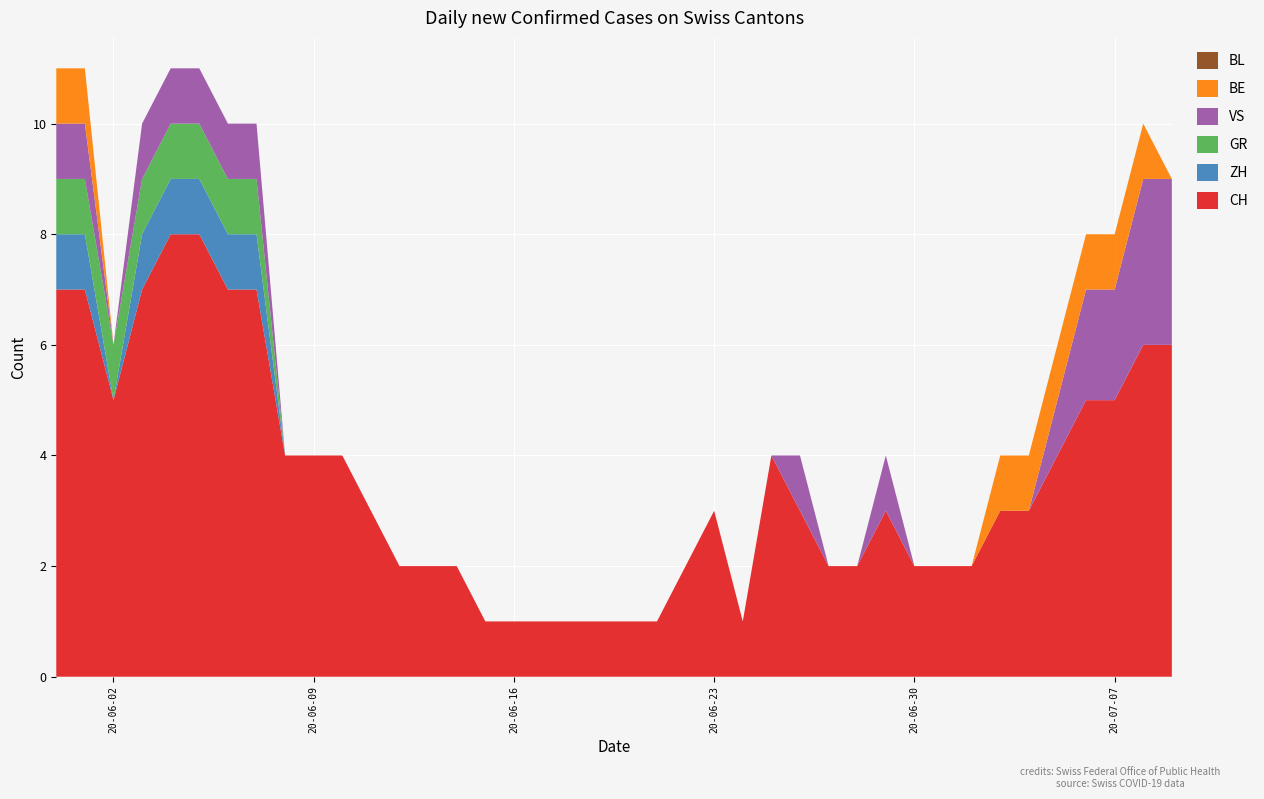

Reading left to right, extract all data points from this chart.

CH: 2020-05-31=7	2020-06-01=7	2020-06-02=5	2020-06-03=7	2020-06-04=8	2020-06-05=8	2020-06-06=7	2020-06-07=7	2020-06-08=4	2020-06-09=4	2020-06-10=4	2020-06-11=3	2020-06-12=2	2020-06-13=2	2020-06-14=2	2020-06-15=1	2020-06-16=1	2020-06-17=1	2020-06-18=1	2020-06-19=1	2020-06-20=1	2020-06-21=1	2020-06-22=2	2020-06-23=3	2020-06-24=1	2020-06-25=4	2020-06-26=3	2020-06-27=2	2020-06-28=2	2020-06-29=3	2020-06-30=2	2020-07-01=2	2020-07-02=2	2020-07-03=3	2020-07-04=3	2020-07-05=4	2020-07-06=5	2020-07-07=5	2020-07-08=6	2020-07-09=6
ZH: 2020-05-31=1	2020-06-01=1	2020-06-02=0	2020-06-03=1	2020-06-04=1	2020-06-05=1	2020-06-06=1	2020-06-07=1	2020-06-08=0	2020-06-09=0	2020-06-10=0	2020-06-11=0	2020-06-12=0	2020-06-13=0	2020-06-14=0	2020-06-15=0	2020-06-16=0	2020-06-17=0	2020-06-18=0	2020-06-19=0	2020-06-20=0	2020-06-21=0	2020-06-22=0	2020-06-23=0	2020-06-24=0	2020-06-25=0	2020-06-26=0	2020-06-27=0	2020-06-28=0	2020-06-29=0	2020-06-30=0	2020-07-01=0	2020-07-02=0	2020-07-03=0	2020-07-04=0	2020-07-05=0	2020-07-06=0	2020-07-07=0	2020-07-08=0	2020-07-09=0
GR: 2020-05-31=1	2020-06-01=1	2020-06-02=1	2020-06-03=1	2020-06-04=1	2020-06-05=1	2020-06-06=1	2020-06-07=1	2020-06-08=0	2020-06-09=0	2020-06-10=0	2020-06-11=0	2020-06-12=0	2020-06-13=0	2020-06-14=0	2020-06-15=0	2020-06-16=0	2020-06-17=0	2020-06-18=0	2020-06-19=0	2020-06-20=0	2020-06-21=0	2020-06-22=0	2020-06-23=0	2020-06-24=0	2020-06-25=0	2020-06-26=0	2020-06-27=0	2020-06-28=0	2020-06-29=0	2020-06-30=0	2020-07-01=0	2020-07-02=0	2020-07-03=0	2020-07-04=0	2020-07-05=0	2020-07-06=0	2020-07-07=0	2020-07-08=0	2020-07-09=0
VS: 2020-05-31=1	2020-06-01=1	2020-06-02=0	2020-06-03=1	2020-06-04=1	2020-06-05=1	2020-06-06=1	2020-06-07=1	2020-06-08=0	2020-06-09=0	2020-06-10=0	2020-06-11=0	2020-06-12=0	2020-06-13=0	2020-06-14=0	2020-06-15=0	2020-06-16=0	2020-06-17=0	2020-06-18=0	2020-06-19=0	2020-06-20=0	2020-06-21=0	2020-06-22=0	2020-06-23=0	2020-06-24=0	2020-06-25=0	2020-06-26=1	2020-06-27=0	2020-06-28=0	2020-06-29=1	2020-06-30=0	2020-07-01=0	2020-07-02=0	2020-07-03=0	2020-07-04=0	2020-07-05=1	2020-07-06=2	2020-07-07=2	2020-07-08=3	2020-07-09=3
BE: 2020-05-31=1	2020-06-01=1	2020-06-02=0	2020-06-03=0	2020-06-04=0	2020-06-05=0	2020-06-06=0	2020-06-07=0	2020-06-08=0	2020-06-09=0	2020-06-10=0	2020-06-11=0	2020-06-12=0	2020-06-13=0	2020-06-14=0	2020-06-15=0	2020-06-16=0	2020-06-17=0	2020-06-18=0	2020-06-19=0	2020-06-20=0	2020-06-21=0	2020-06-22=0	2020-06-23=0	2020-06-24=0	2020-06-25=0	2020-06-26=0	2020-06-27=0	2020-06-28=0	2020-06-29=0	2020-06-30=0	2020-07-01=0	2020-07-02=0	2020-07-03=1	2020-07-04=1	2020-07-05=1	2020-07-06=1	2020-07-07=1	2020-07-08=1	2020-07-09=0
BL: 2020-05-31=0	2020-06-01=0	2020-06-02=0	2020-06-03=0	2020-06-04=0	2020-06-05=0	2020-06-06=0	2020-06-07=0	2020-06-08=0	2020-06-09=0	2020-06-10=0	2020-06-11=0	2020-06-12=0	2020-06-13=0	2020-06-14=0	2020-06-15=0	2020-06-16=0	2020-06-17=0	2020-06-18=0	2020-06-19=0	2020-06-20=0	2020-06-21=0	2020-06-22=0	2020-06-23=0	2020-06-24=0	2020-06-25=0	2020-06-26=0	2020-06-27=0	2020-06-28=0	2020-06-29=0	2020-06-30=0	2020-07-01=0	2020-07-02=0	2020-07-03=0	2020-07-04=0	2020-07-05=0	2020-07-06=0	2020-07-07=0	2020-07-08=0	2020-07-09=0